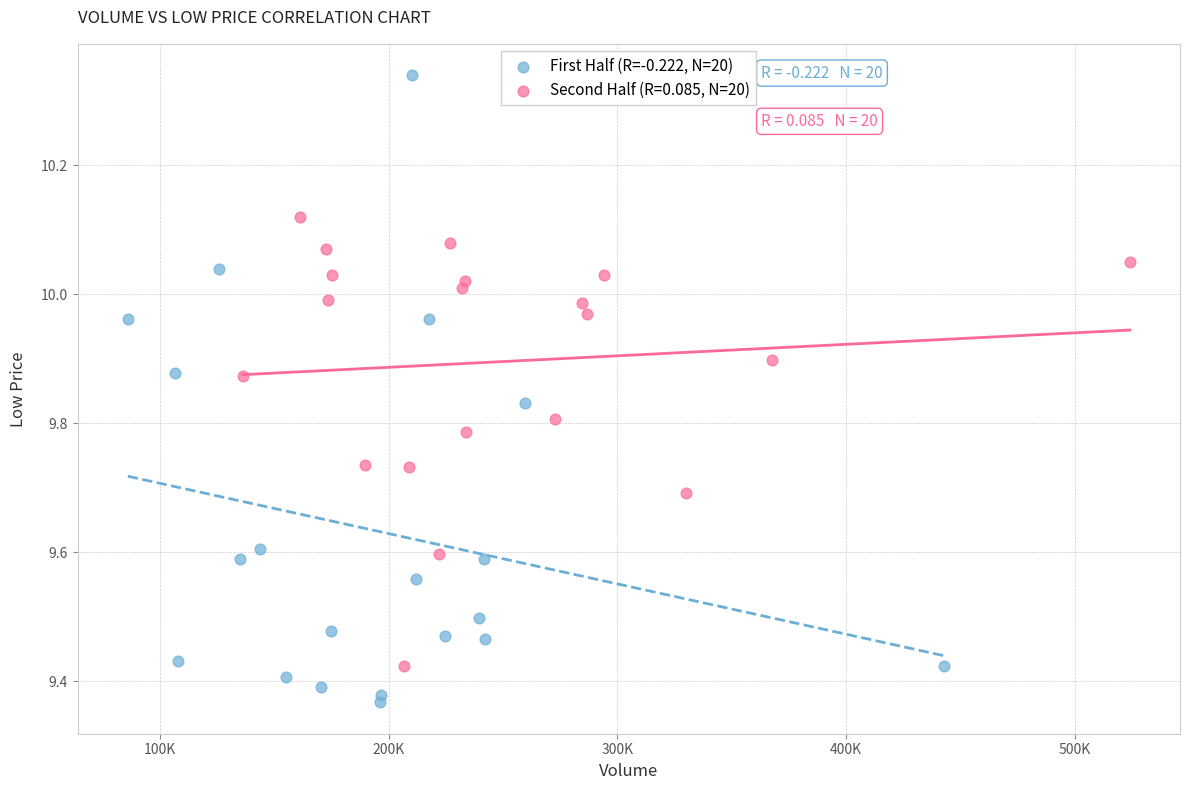

Which series has the largest Y range (max minus min)?

First Half (R=-0.222, N=20)